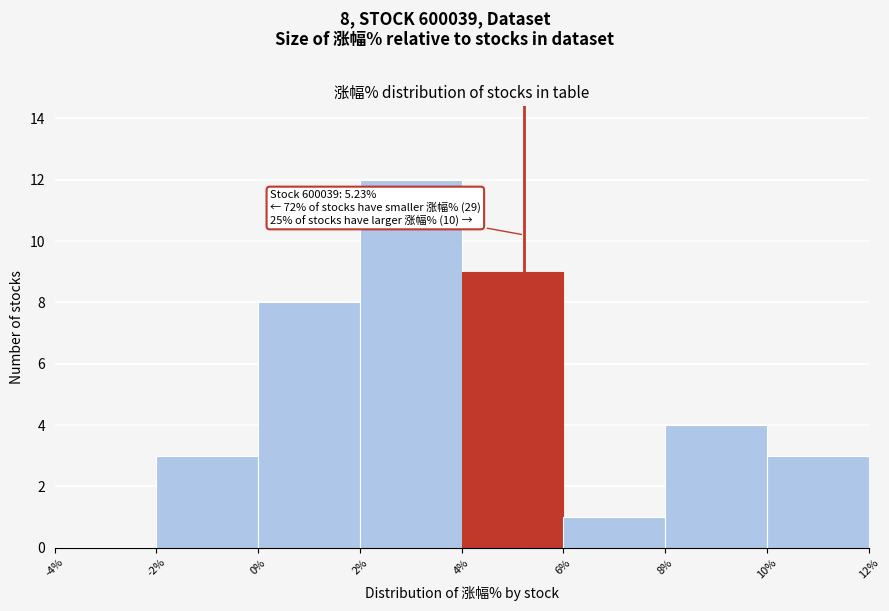

Which range on the x-axis has the tallest bar?

2% to 4%